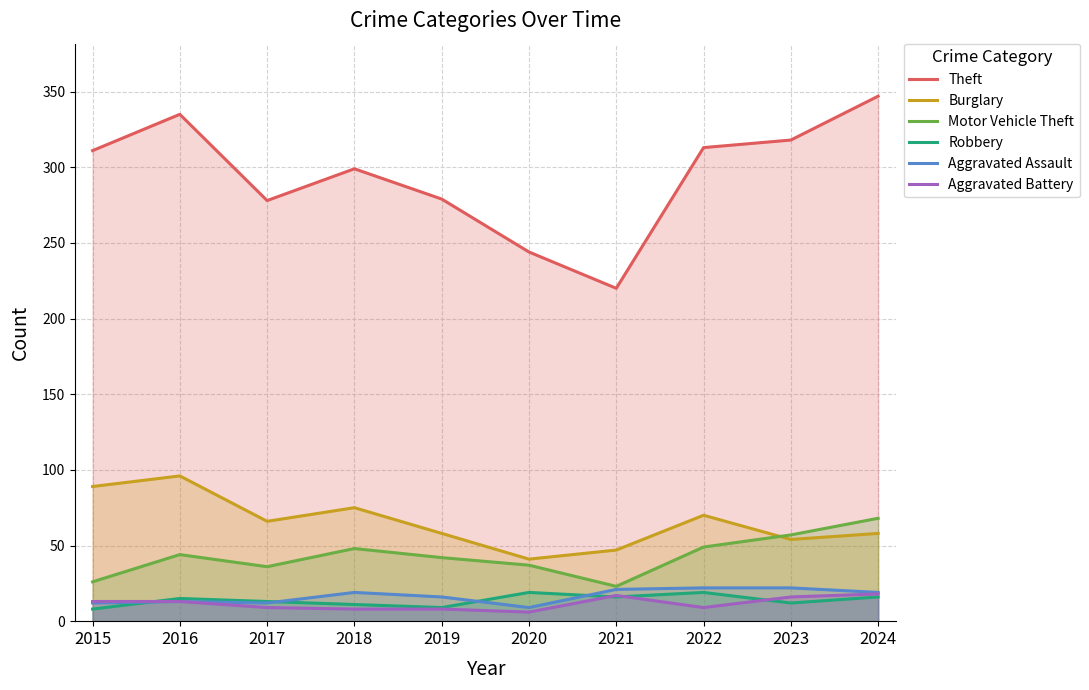

What is the sum of all Aggravated Assault values?

165